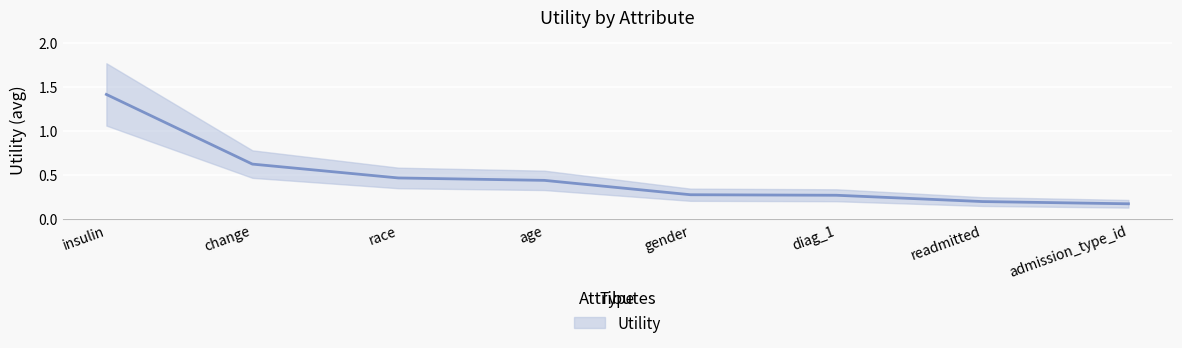

Reading left to right, list all the values displayed in this chart.

insulin=1.4	change=0.6	race=0.5	age=0.4	gender=0.3	diag_1=0.3	readmitted=0.2	admission_type_id=0.2